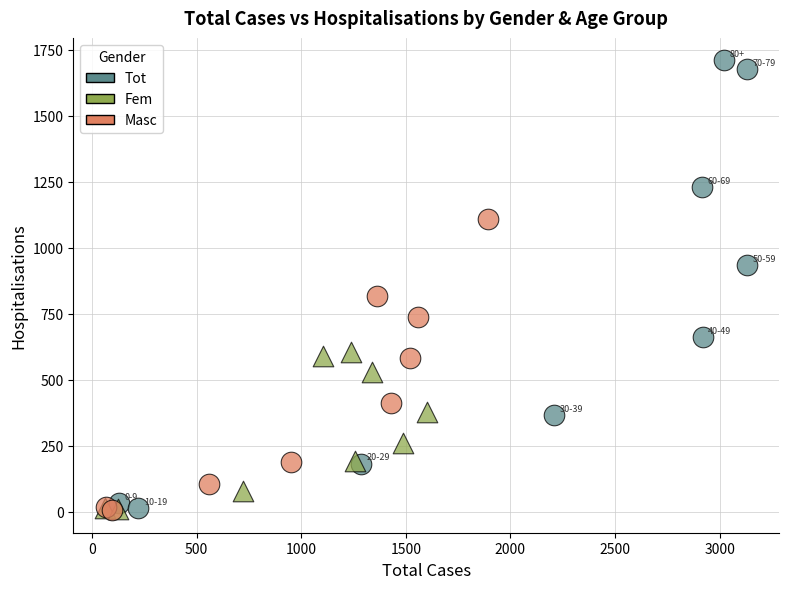

Which series has the largest Y range (max minus min)?

Tot